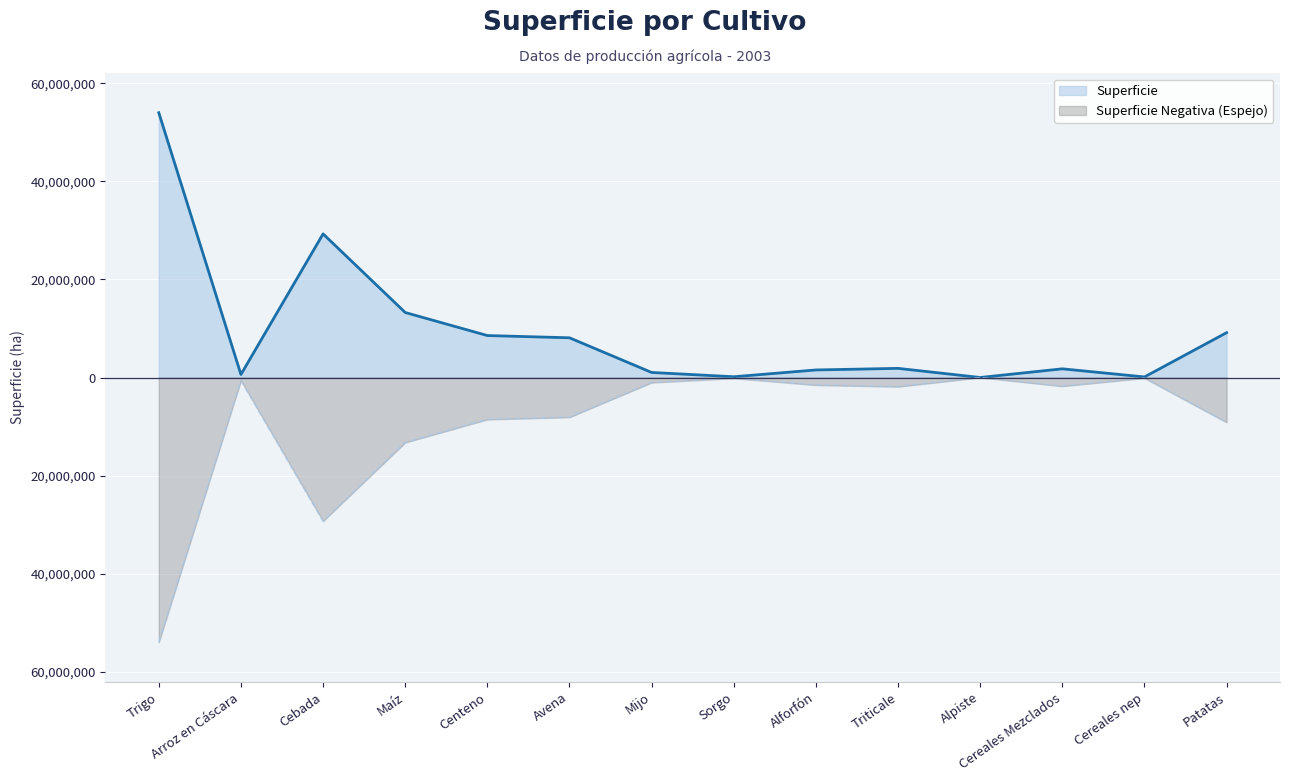

True or false: there are more than 2 points higher than both neighbors.

True